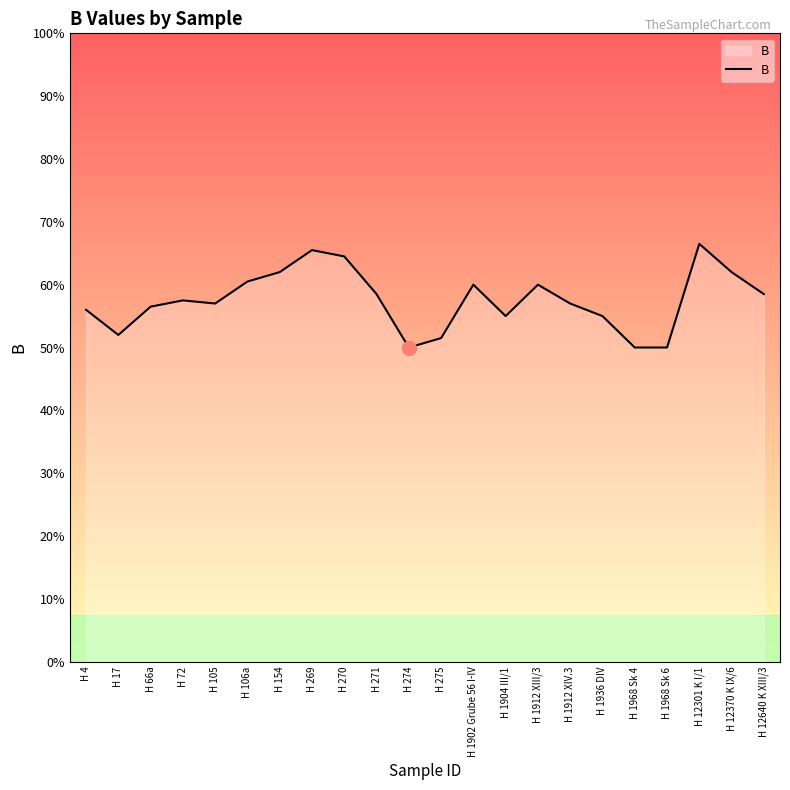

Does the chart display data point markers on the line(s)?

No